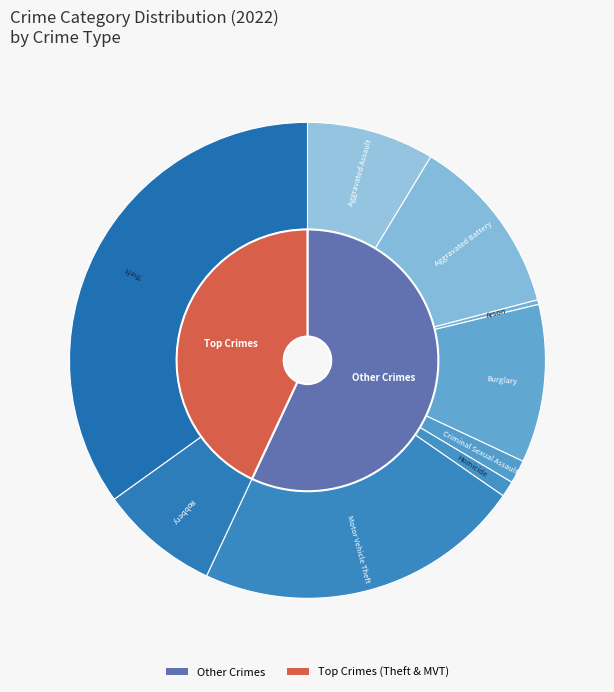

What percentage do Homicide and Criminal Sexual Assault together represent?

2.7%